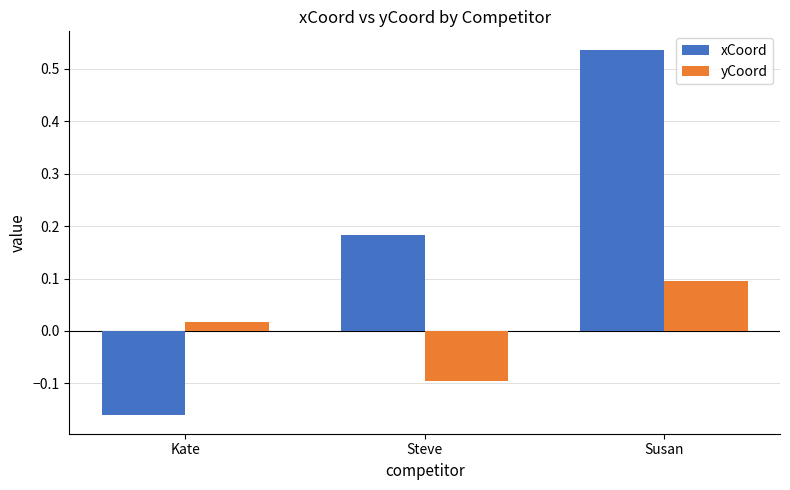

Is it true that xCoord equals 0.1 at Steve?

False